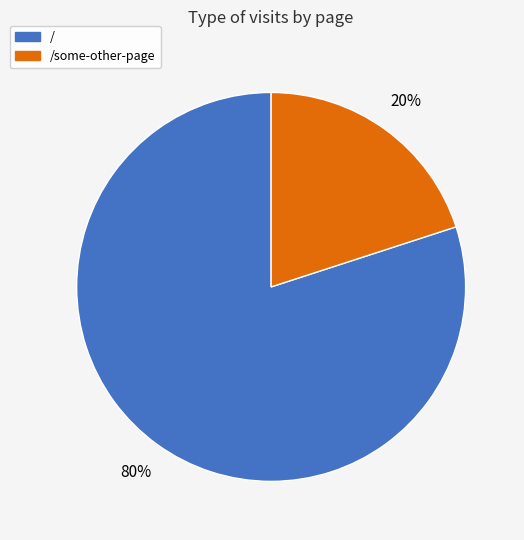

Does any single category account for the majority?

Yes